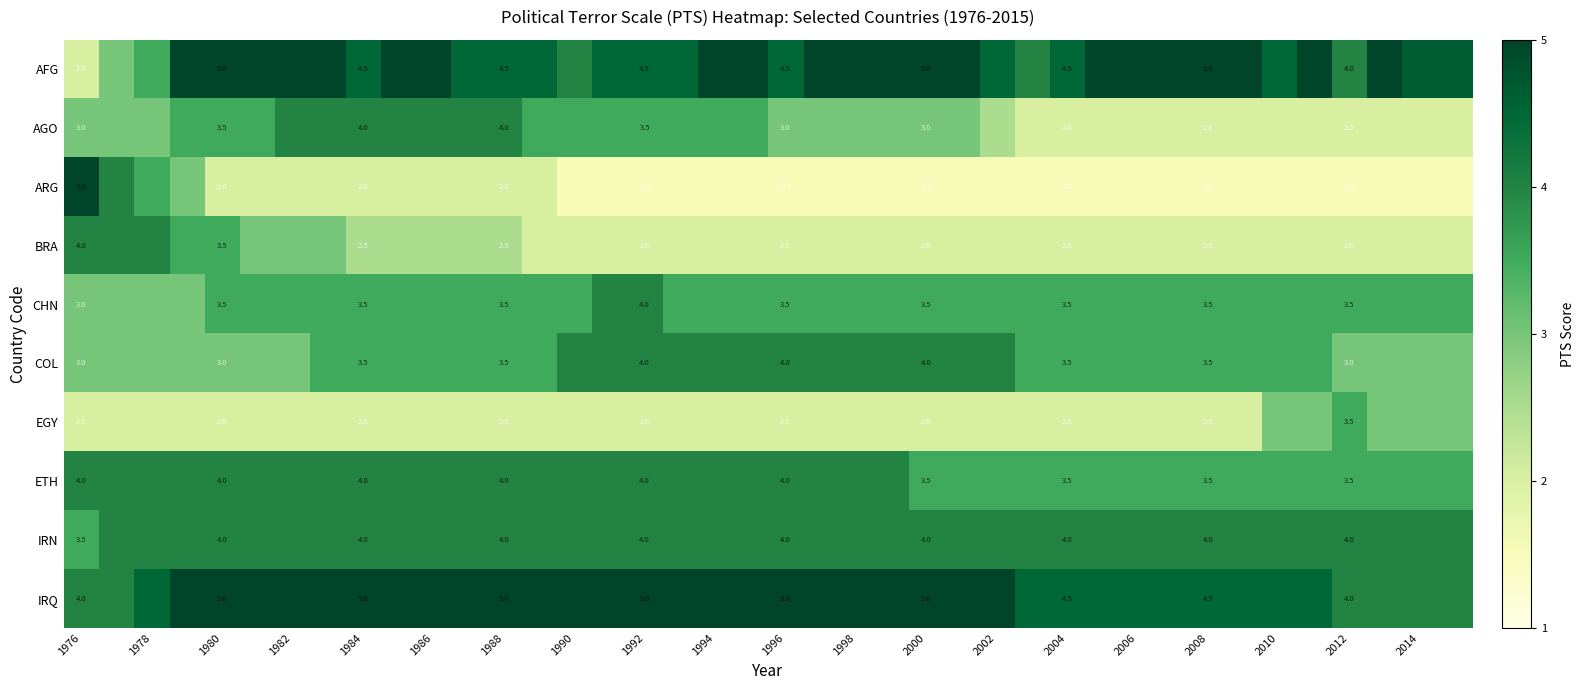

Is the value of ETH at 2000 greater than the value of IRQ at 2000?

No